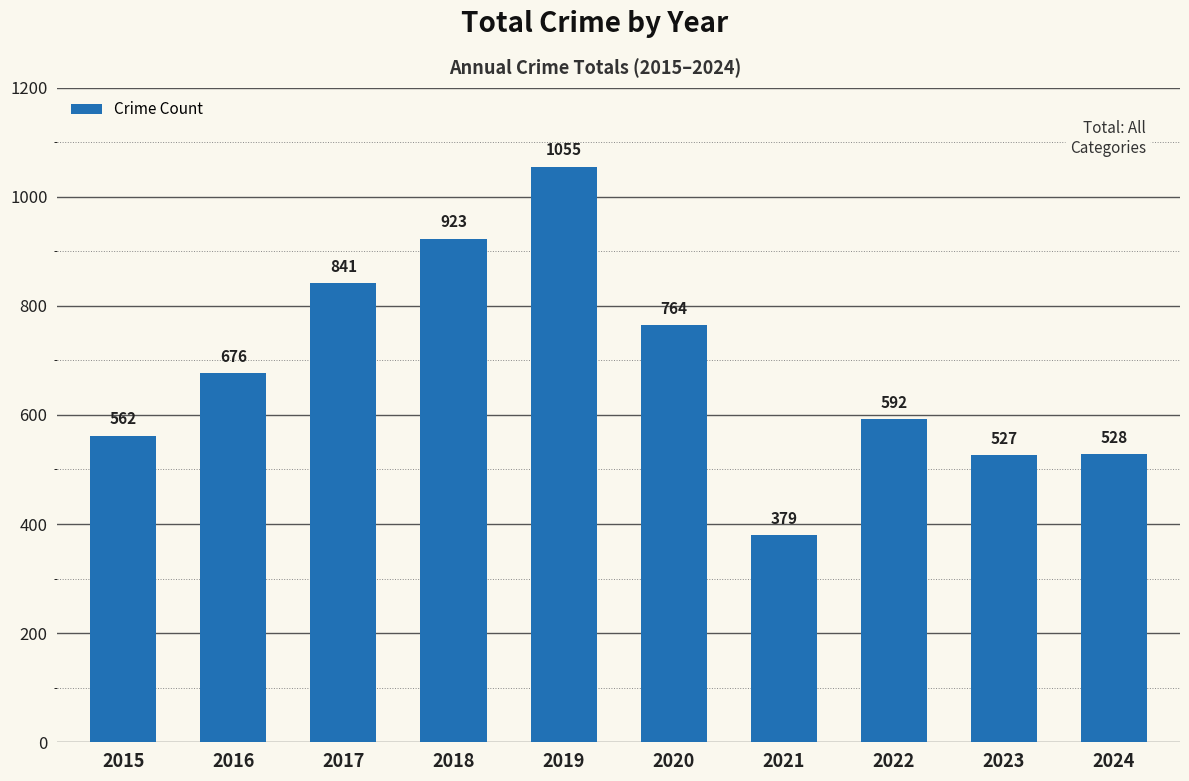

How many bars are there in total?

10